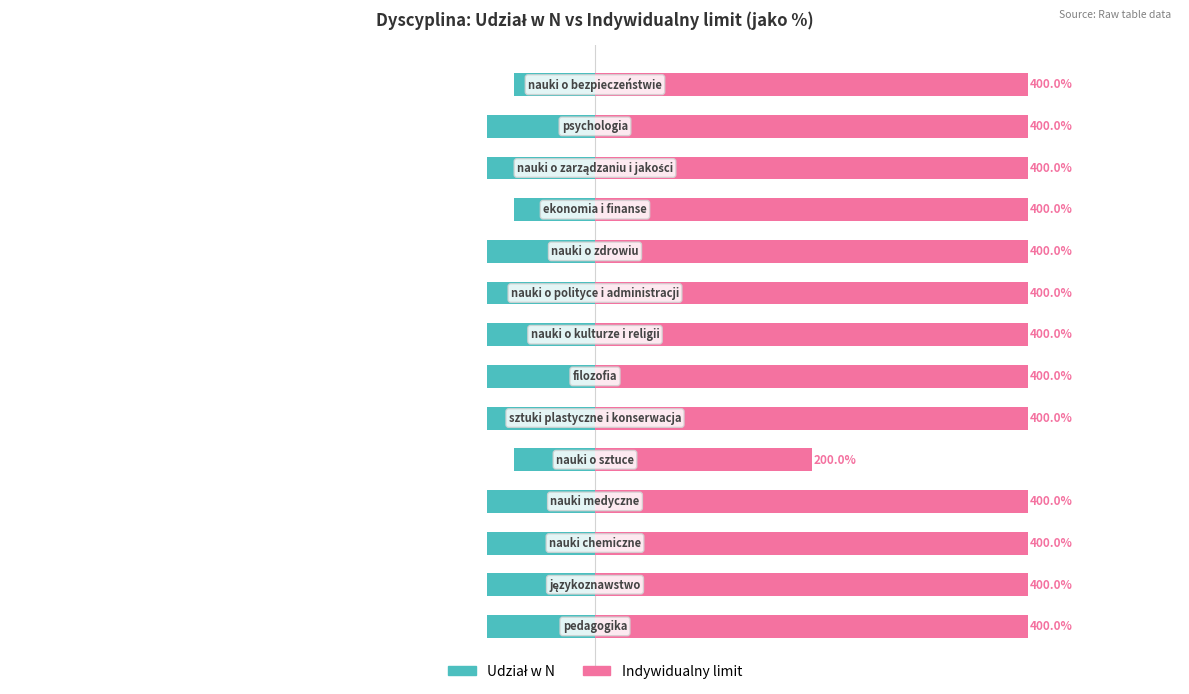

Between 12 and 7, which is larger?

12